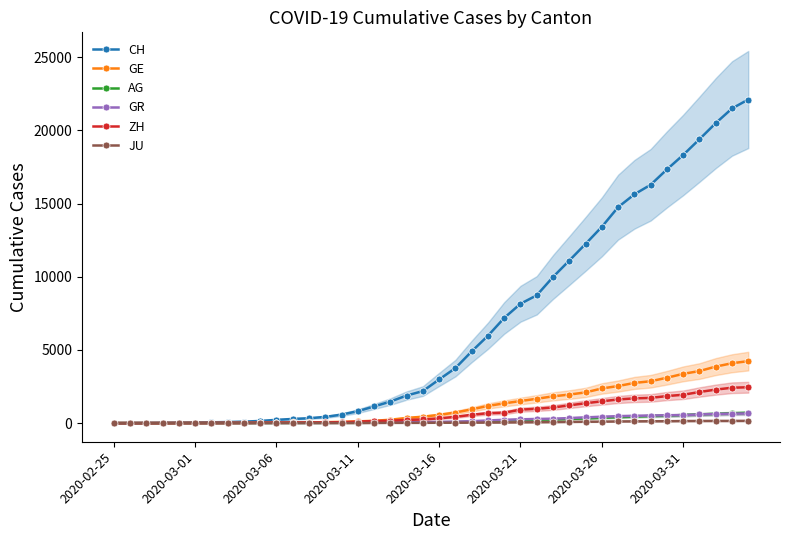

Which series has the largest range (max minus min)?

CH